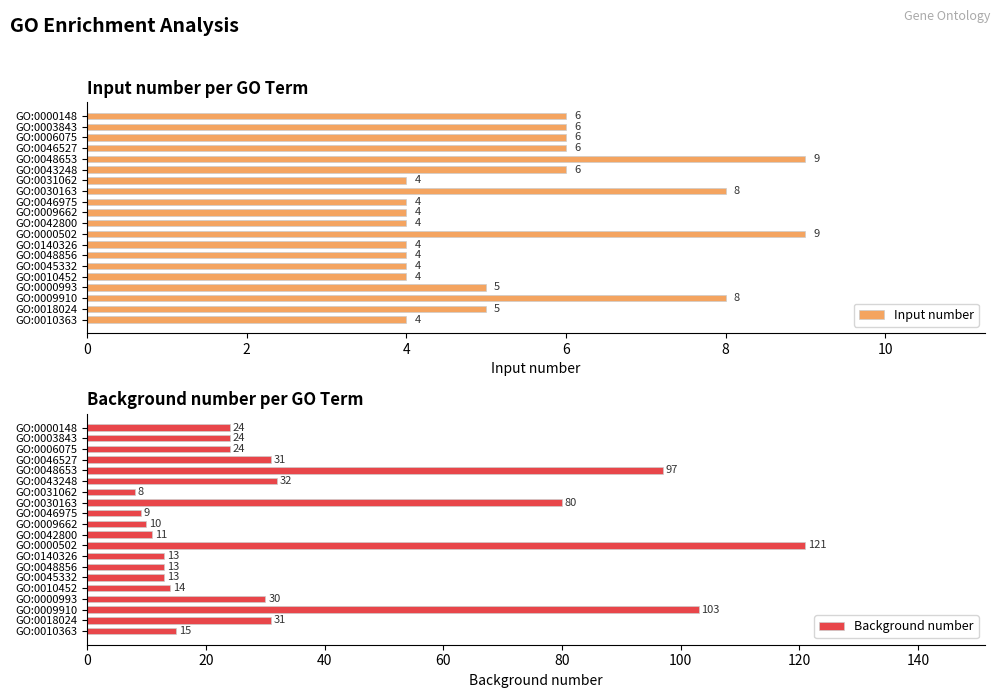

What is the maximum value for Input number?

9